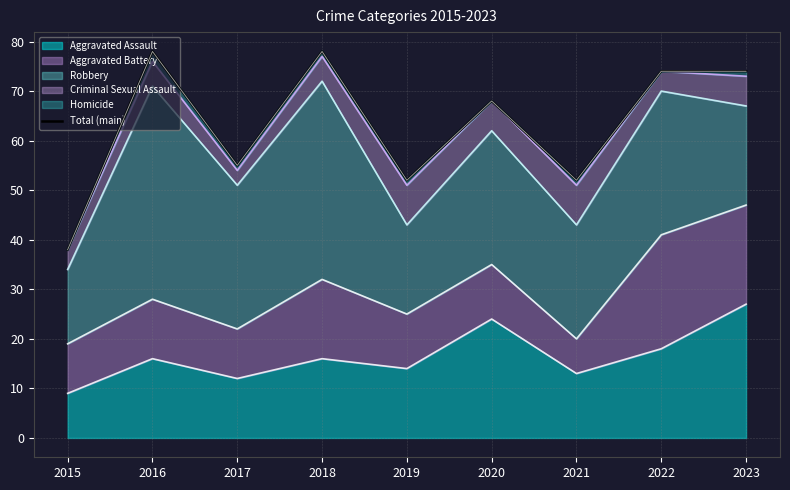

What is the smallest value displayed?

38